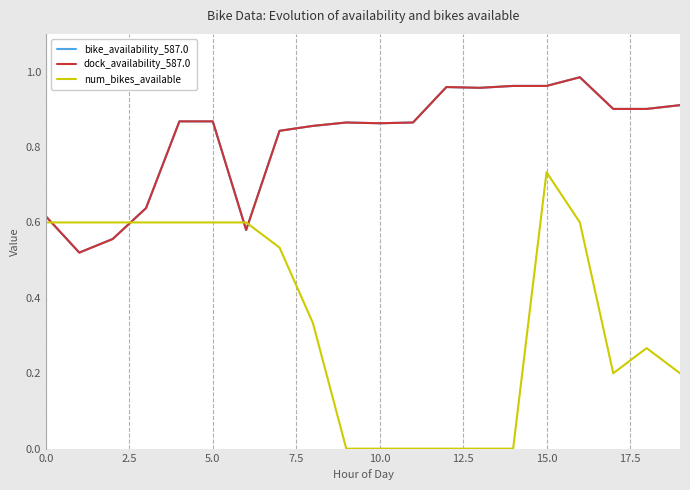

In bike_availability_587.0, how many points are lower than both neighbors (excluding endpoints)?

4